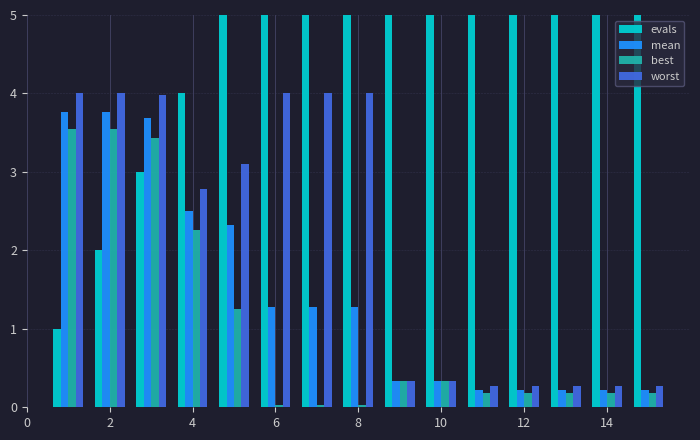

How many bars are there in total?

60